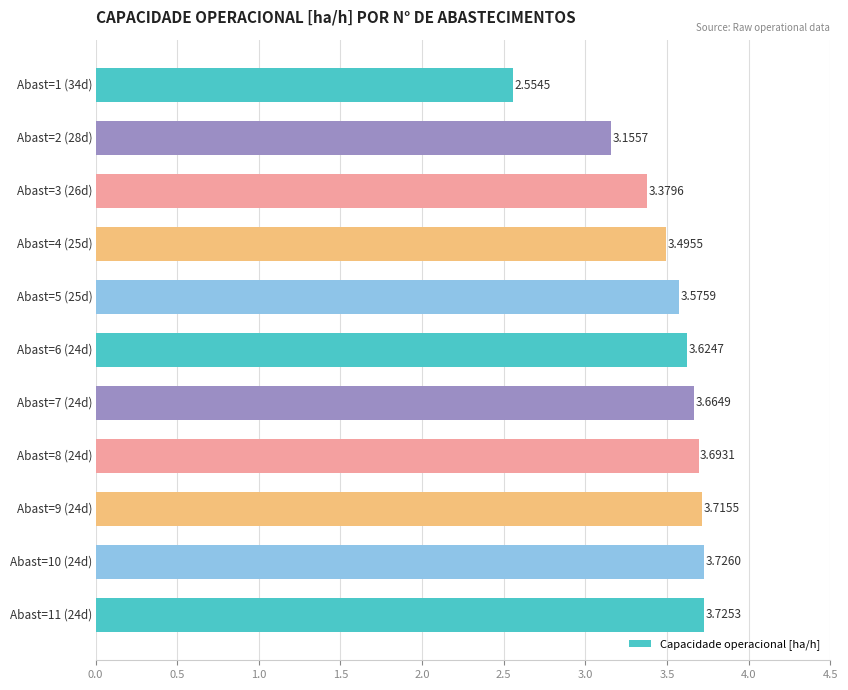

Count the number of values greater than 3.

10